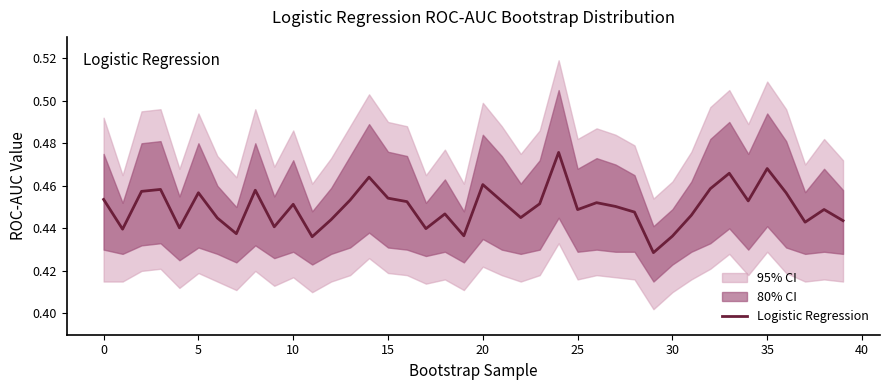

What is the sum of the values at 13 and 30?

0.9